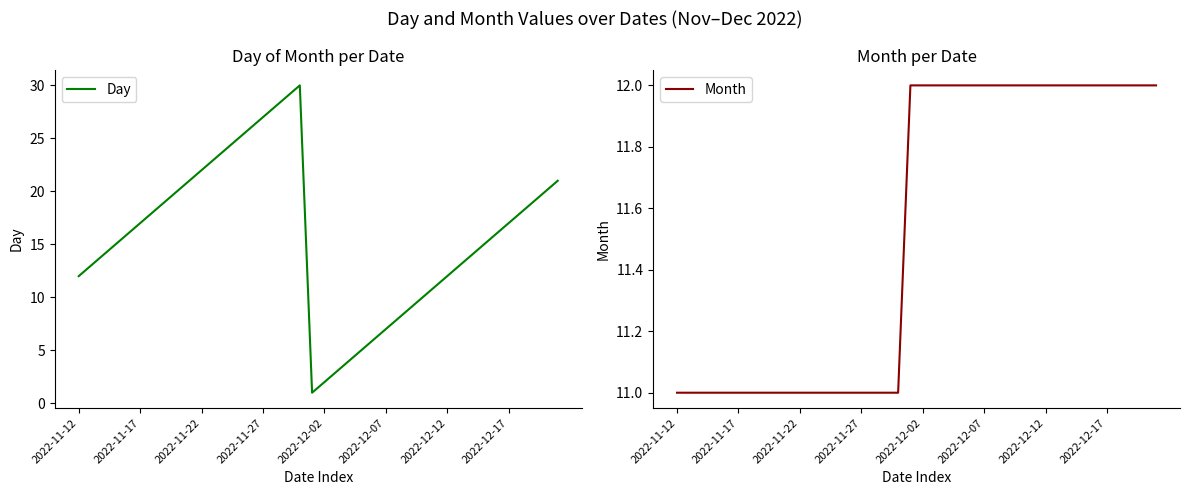

Where is the first local minimum for Day?

19